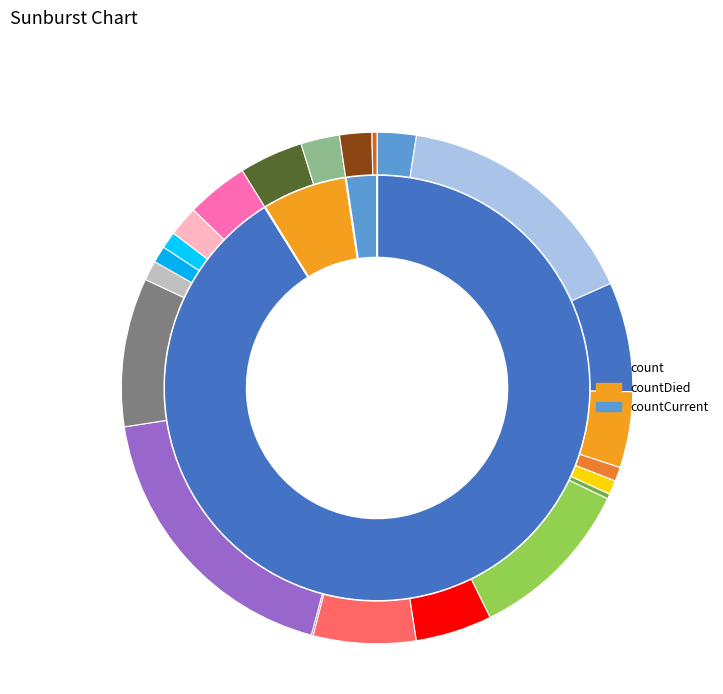

How much of the chart is everything except countCurrent?

97.6%